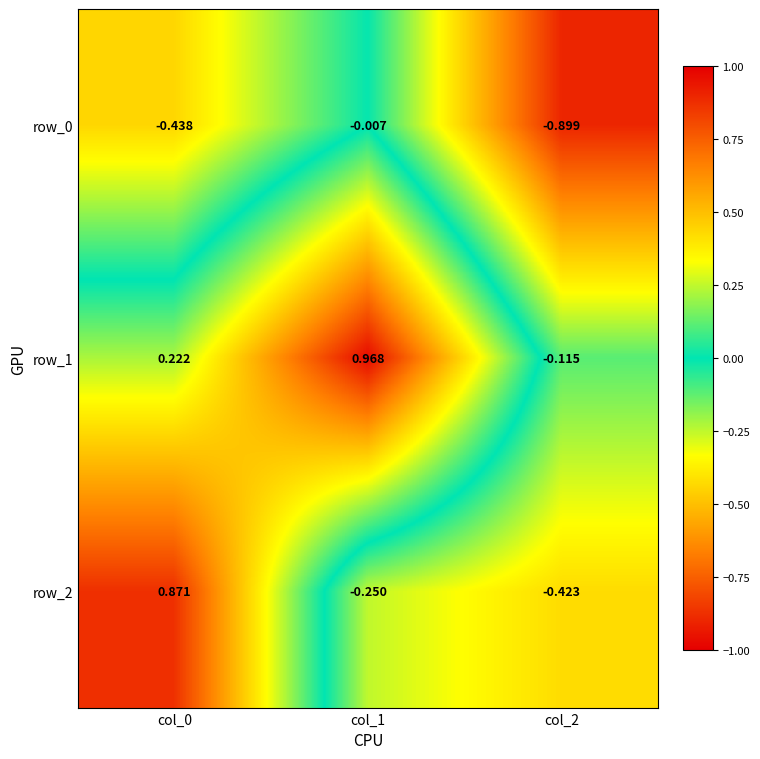

Is the value of row_2 at col_0 greater than the value of row_1 at col_1?

No